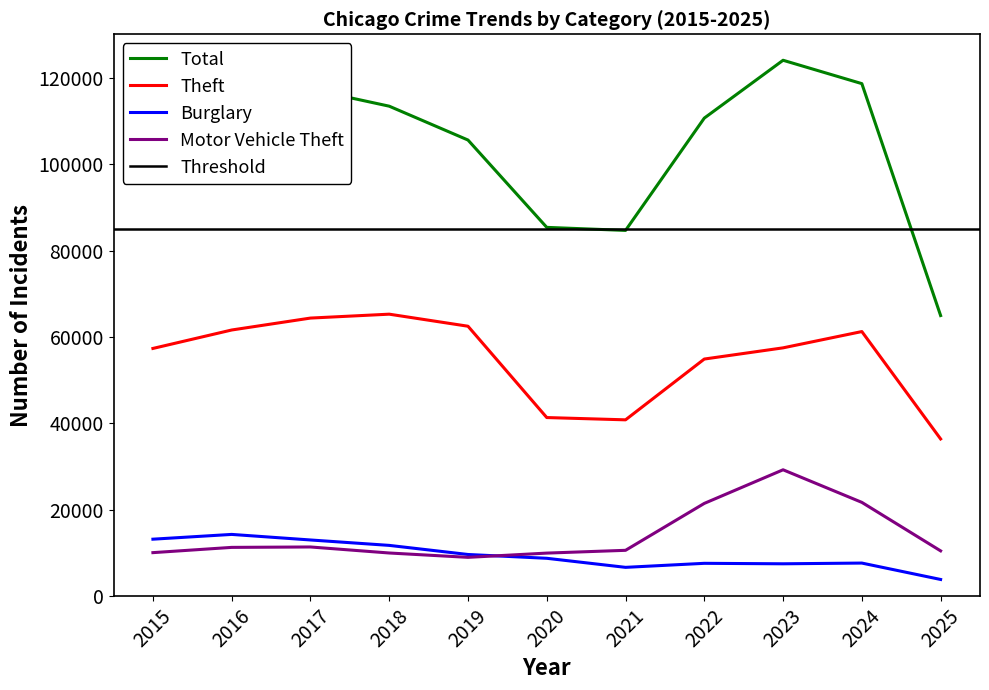

Is it true that Motor Vehicle Theft equals 16820 at 2023?

False